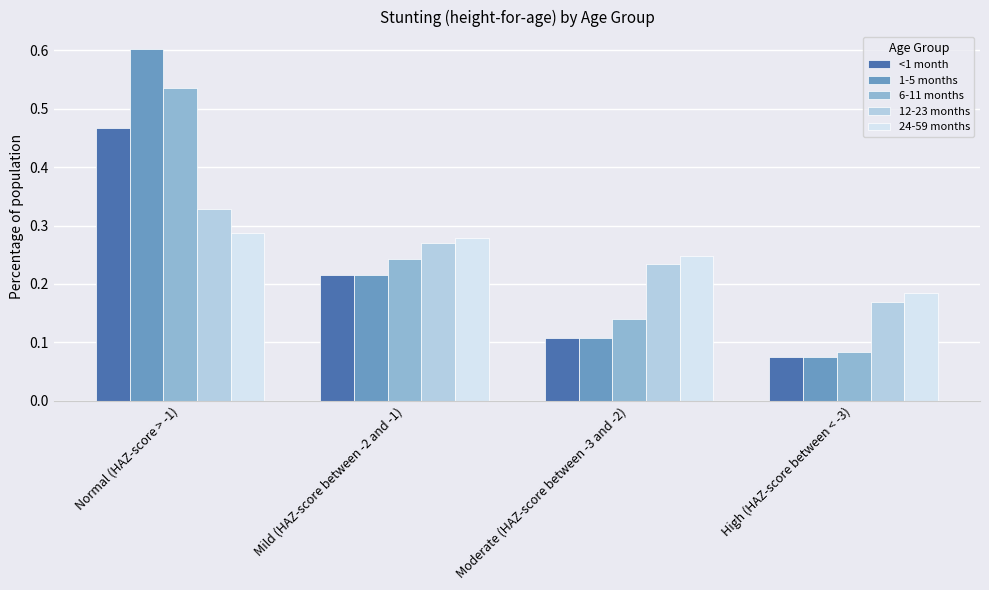

Where is <1 month nearest to the value 0?

High (HAZ-score between < -3)